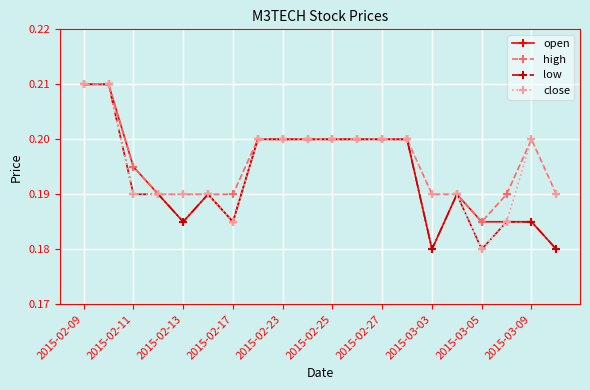

Count the close values in the range 0 to 1.

20